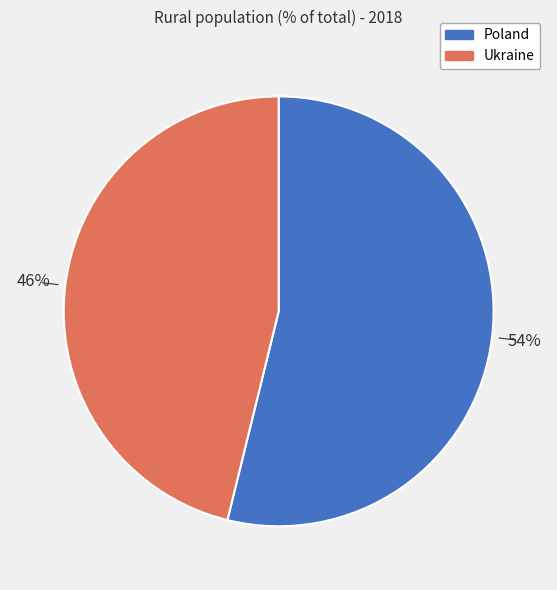

What is the majority slice?

Poland